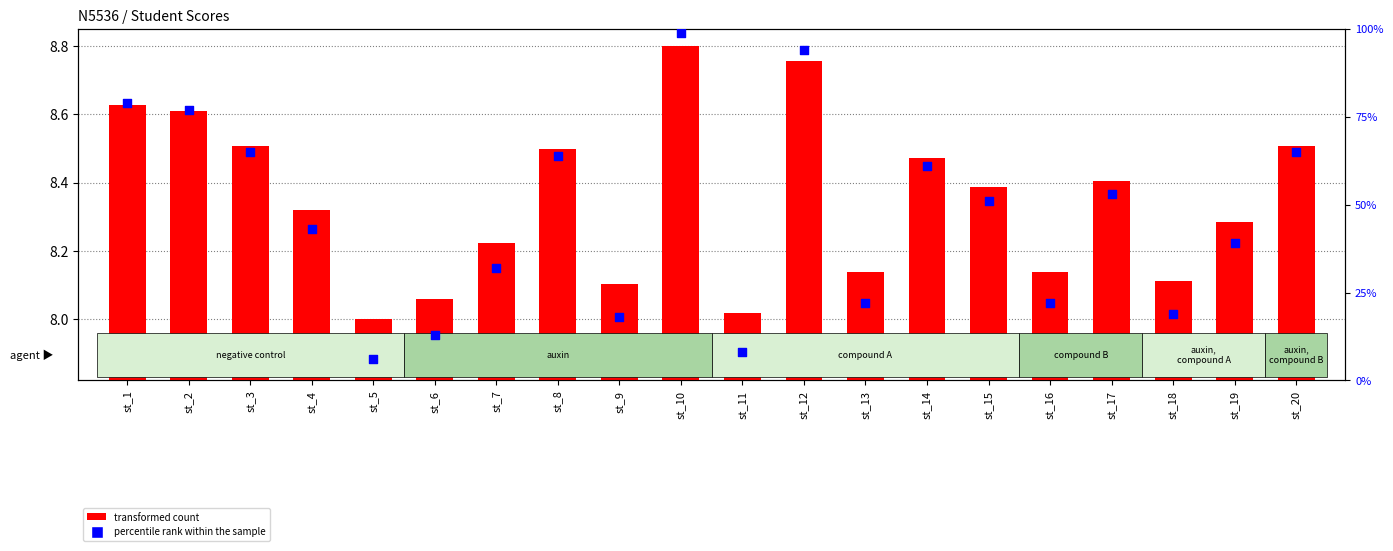

At which category is the sum across all series the highest?

st_10